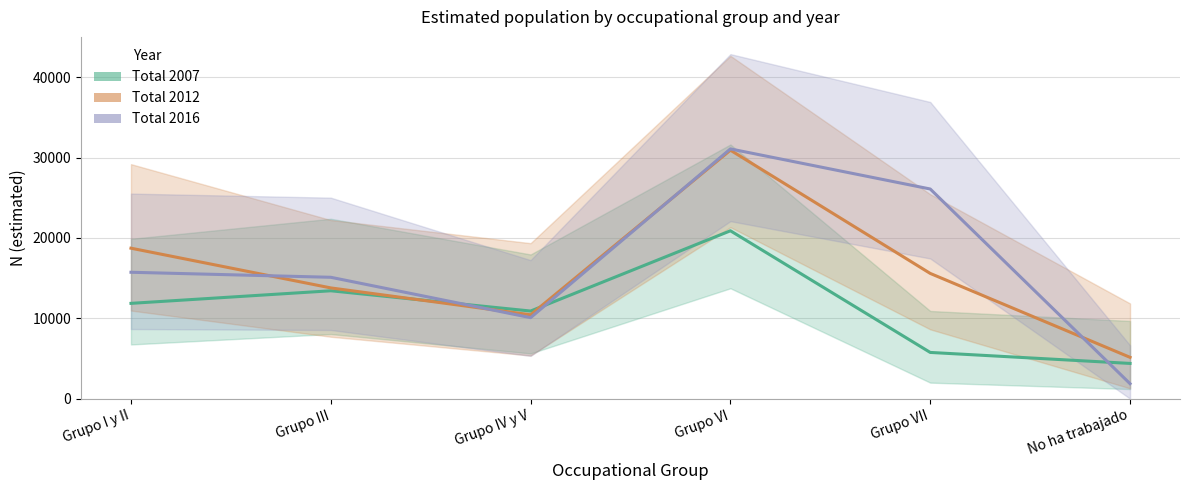

How many Total 2012 values are between 10439 and 18729?

4